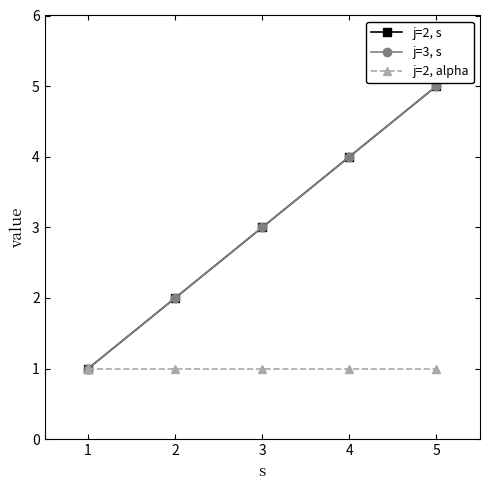

Reading left to right, list all the values displayed in this chart.

j=2, s: 1=1	2=2	3=3	4=4	5=5
j=3, s: 1=1	2=2	3=3	4=4	5=5
j=2, alpha: 1=1	2=1	3=1	4=1	5=1